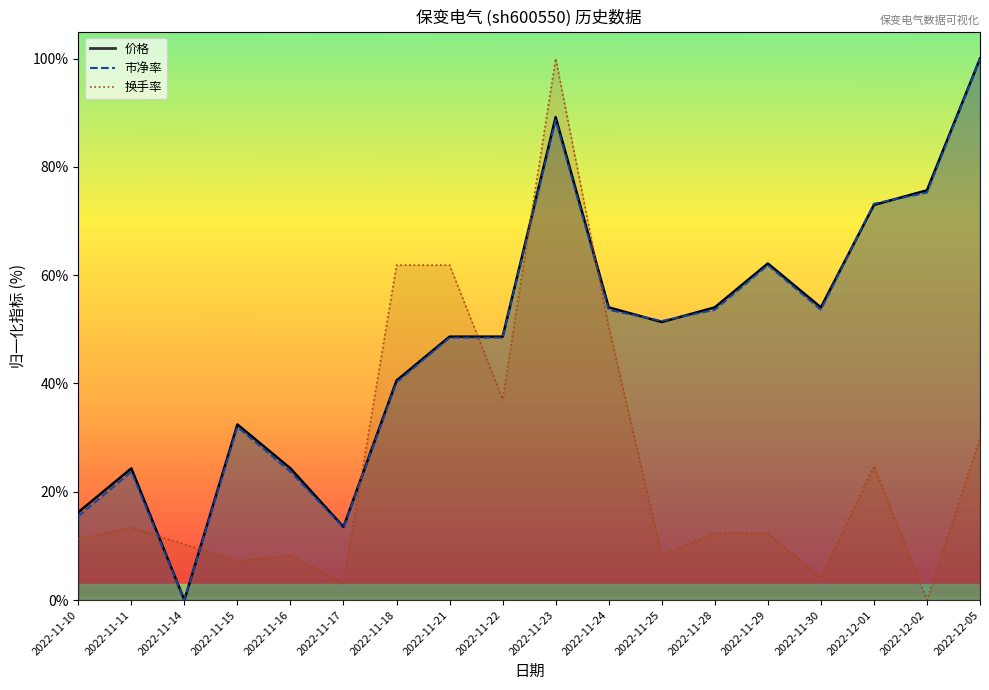

Between 2022-11-10 and 2022-11-23, which series saw the biggest shift?

换手率